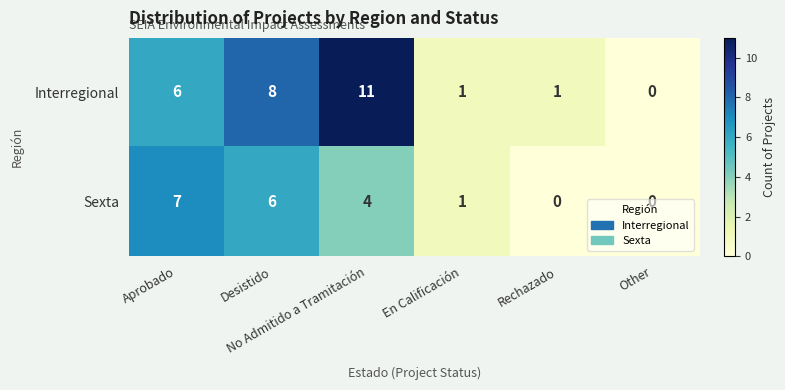

At how many categories does at least one series exceed 4?

3